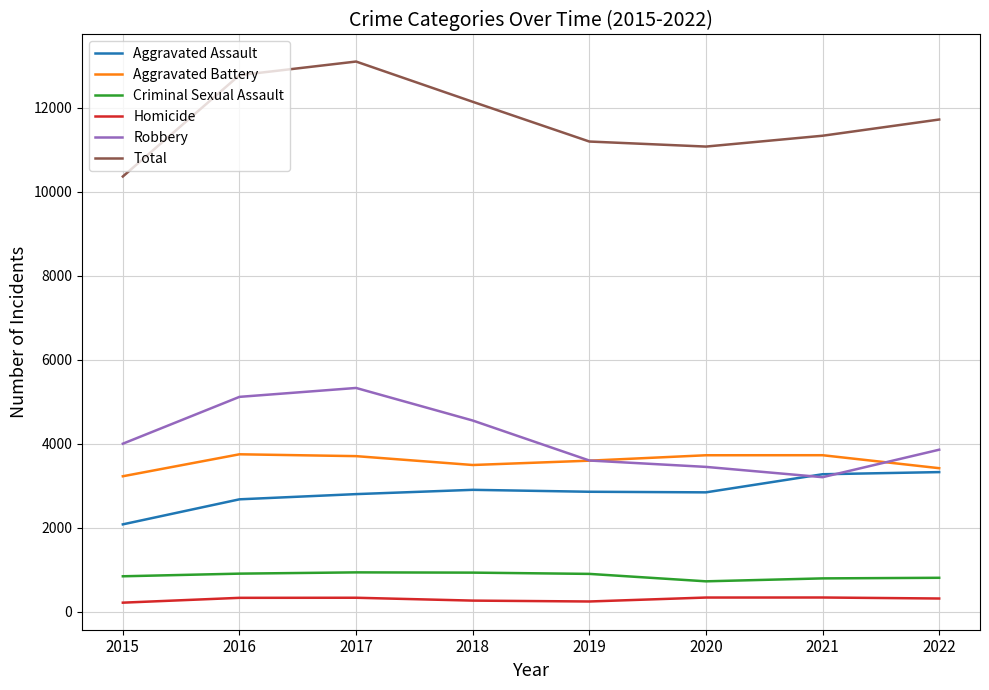

At 2016, list the series in order from largest to smallest.

Total, Robbery, Aggravated Battery, Aggravated Assault, Criminal Sexual Assault, Homicide